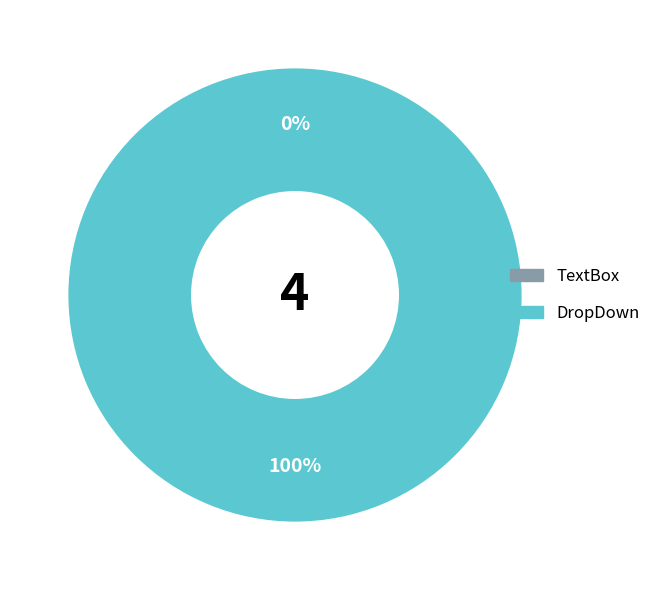

What is the total percentage of DropDown and TextBox?

100.0%